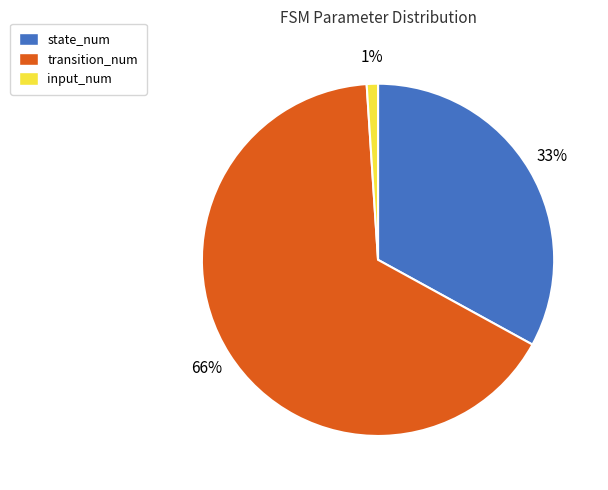

To the nearest percent, what is the average slice percentage?

33%